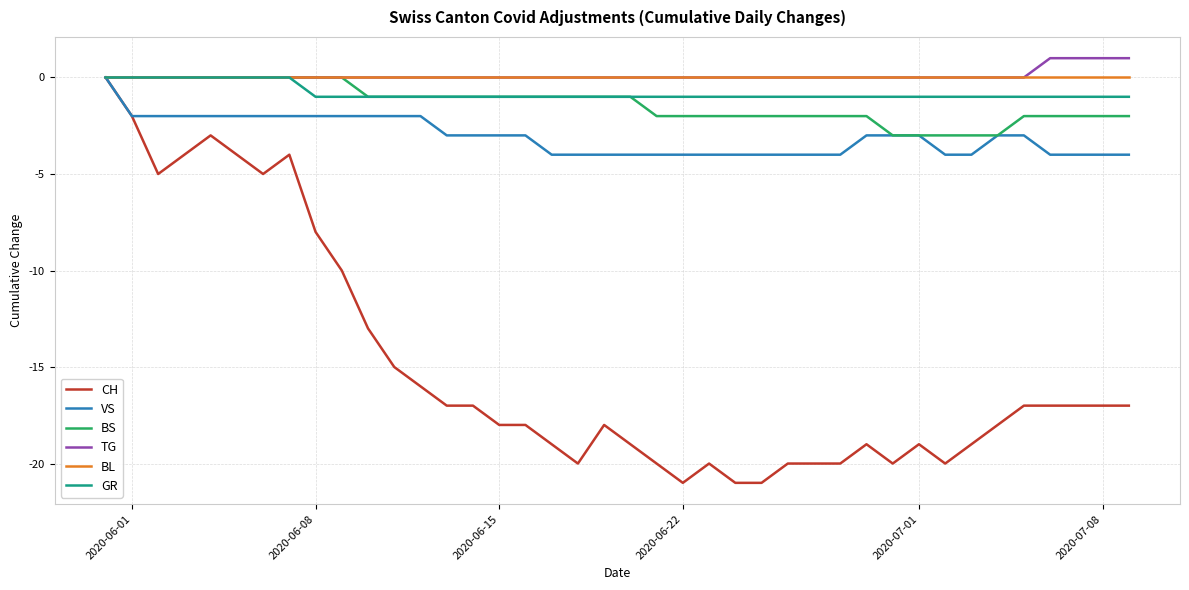

Which series has the widest spread of values?

CH